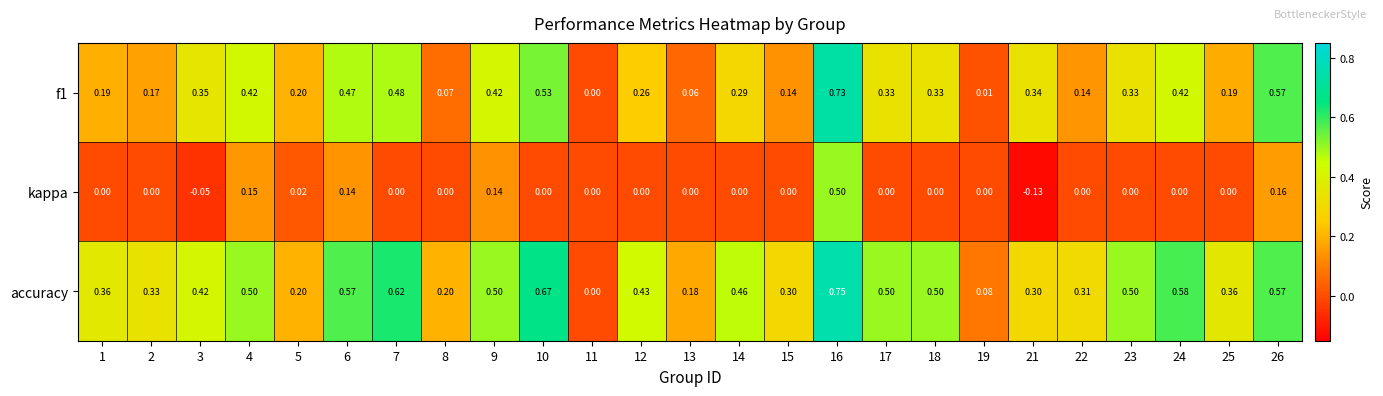

Rank the series at 23 from lowest to highest value.

kappa, f1, accuracy